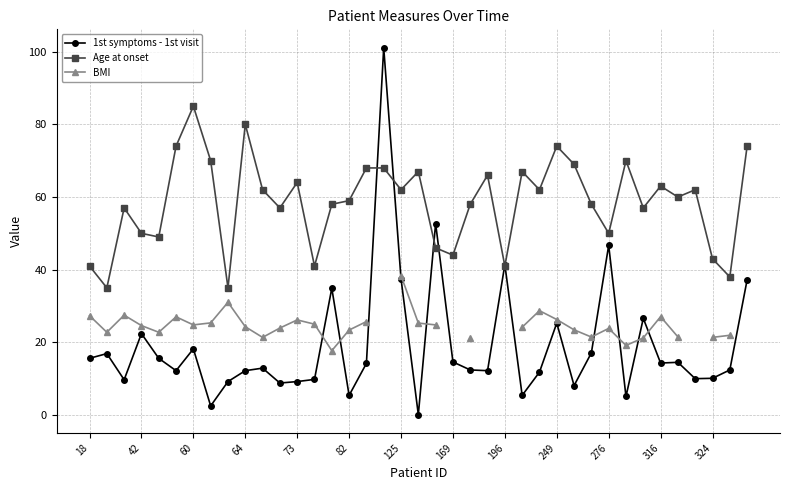

The value of 1st symptoms - 1st visit at 169 is 14.6. True or false?

True